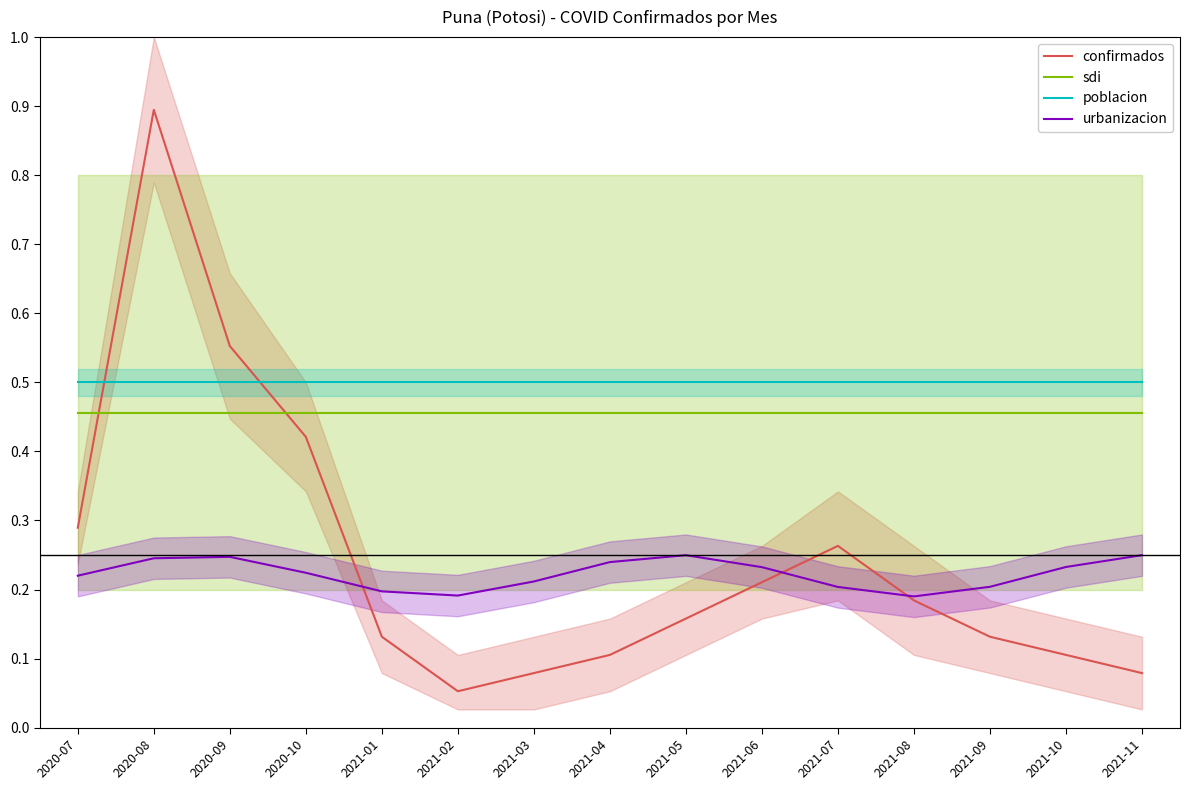

What position from the left is 2021-09?

13